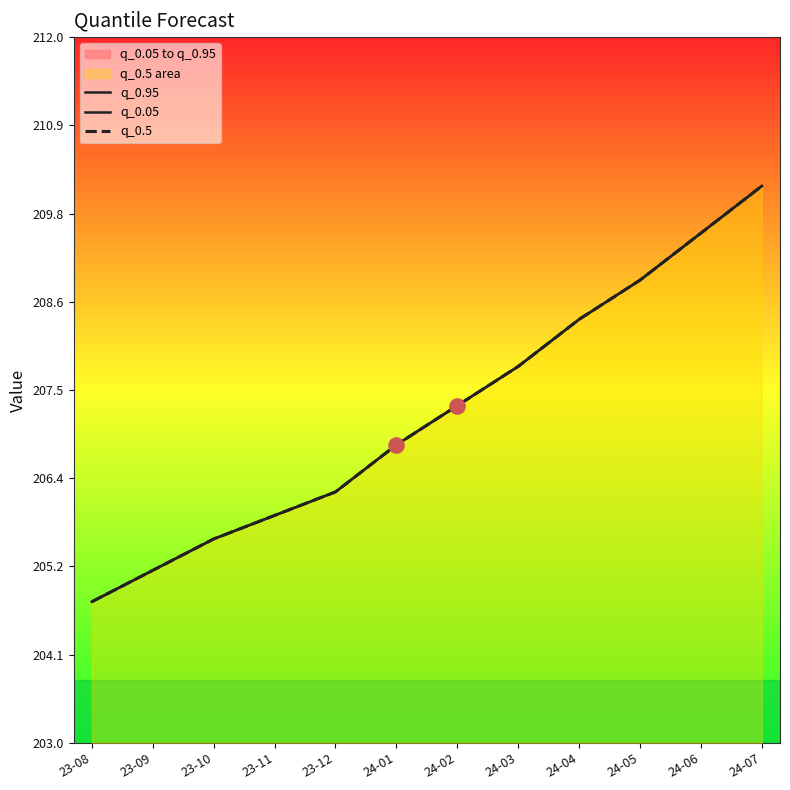

Is the value of q_0.5 at 23-12 greater than the value of q_0.95 at 24-03?

No